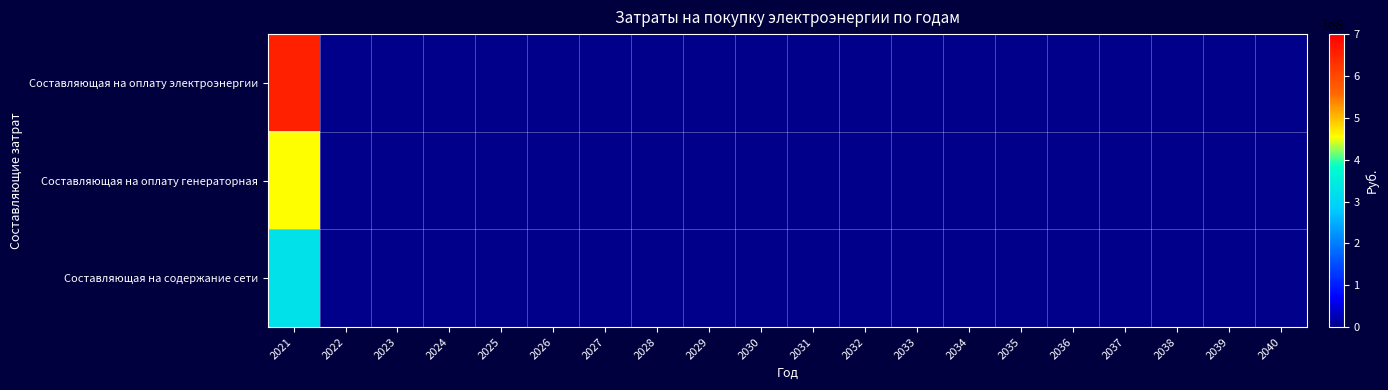

Between 2027 and 2029, which is larger?

2027